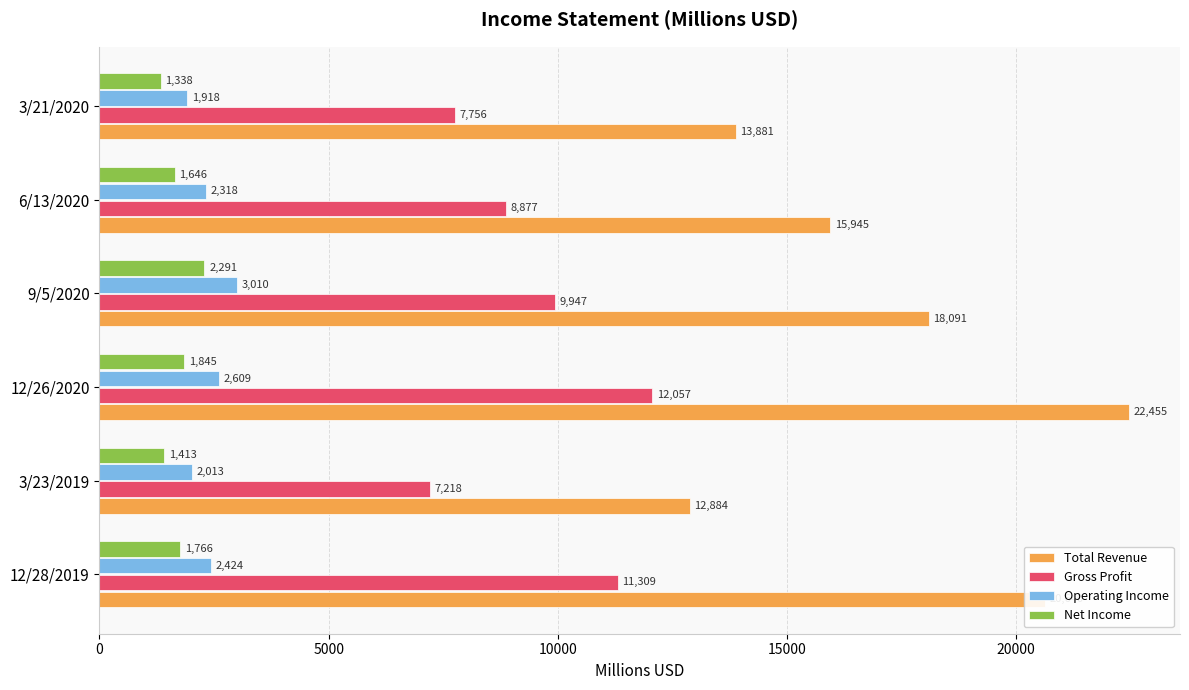

The Total Revenue series shows 15945 at 6/13/2020. True or false?

True